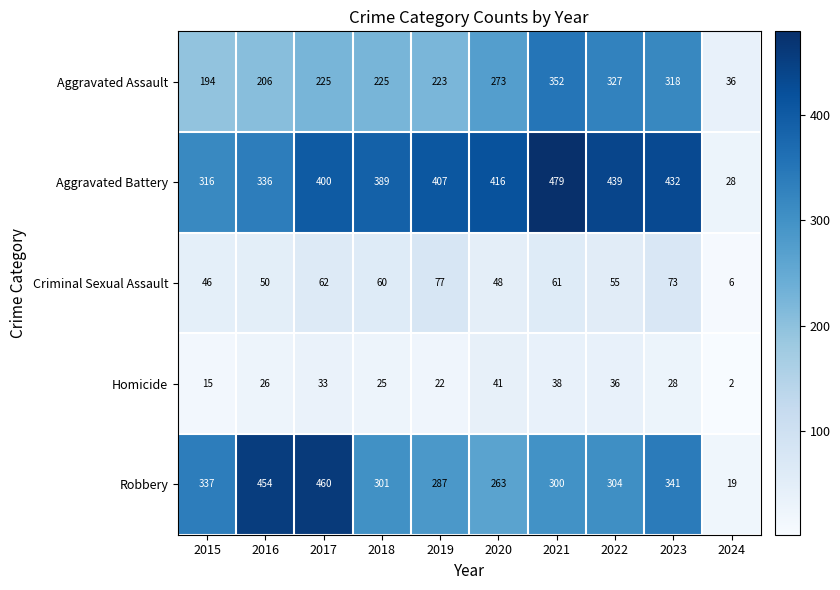

What is the difference between the Aggravated Assault values at 2023 and 2019?

95